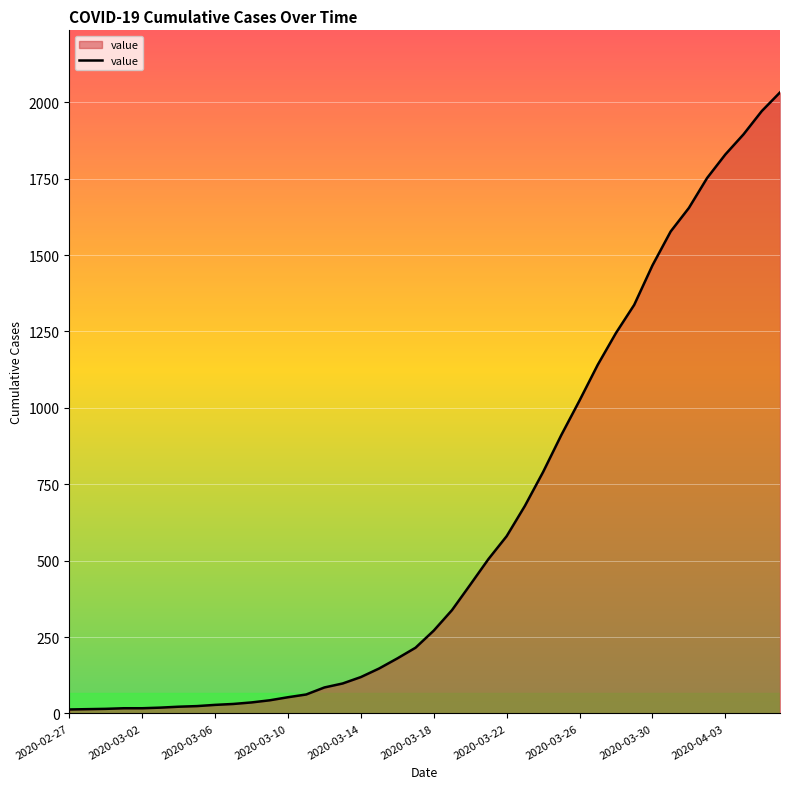

What is the maximum value shown in the chart?

2032